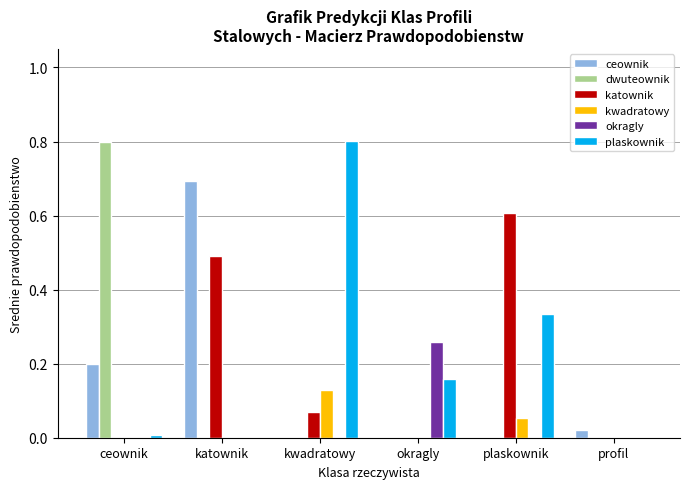

The ceownik series shows 0.3 at ceownik. True or false?

False